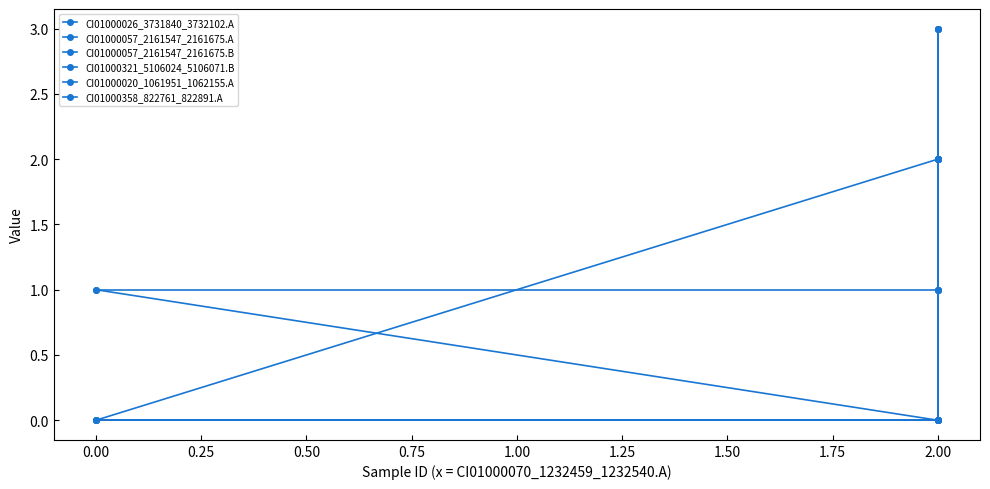

List the series in order of their peak value, highest first.

CI01000026_3731840_3732102.A, CI01000057_2161547_2161675.A, CI01000020_1061951_1062155.A, CI01000358_822761_822891.A, CI01000057_2161547_2161675.B, CI01000321_5106024_5106071.B